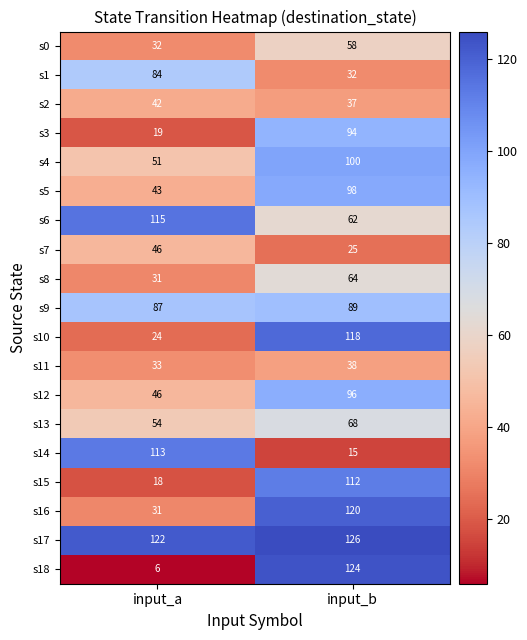

The value of s18 at input_a is 10. True or false?

False